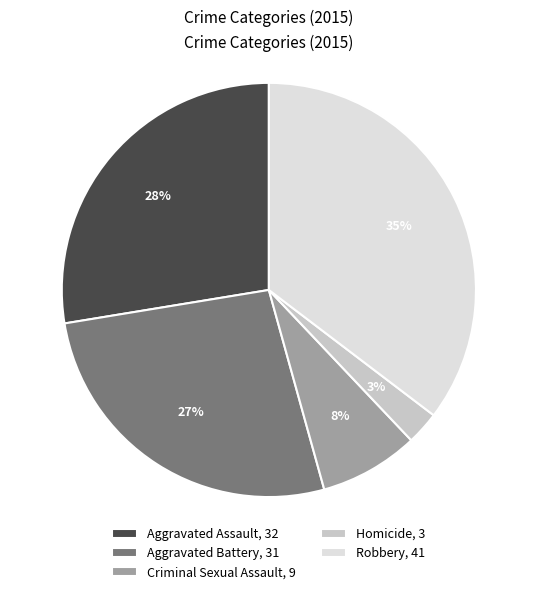

Which has a higher value, Robbery or Aggravated Assault?

Robbery